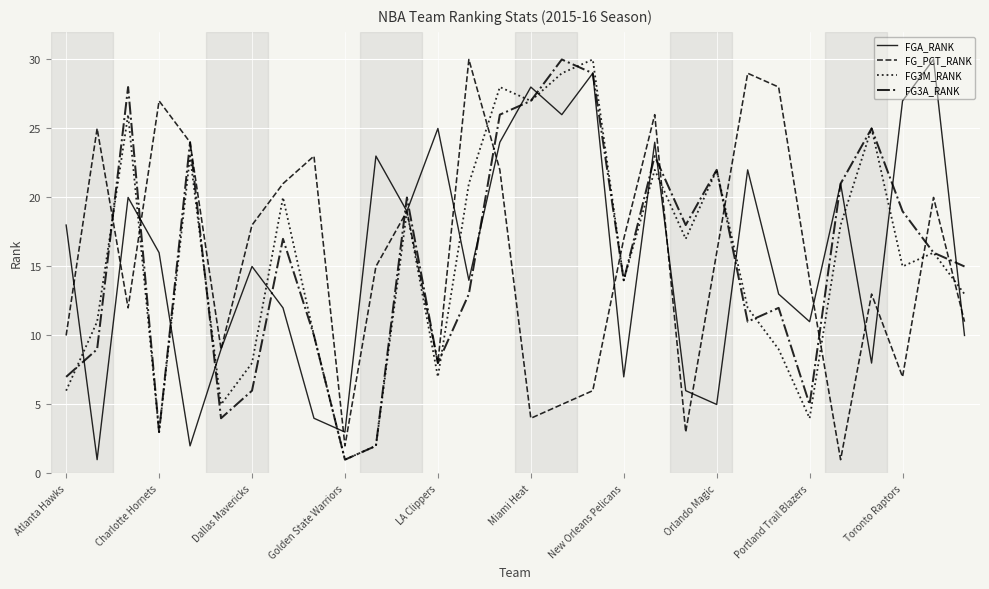

What is the sum of all FG_PCT_RANK values?

465